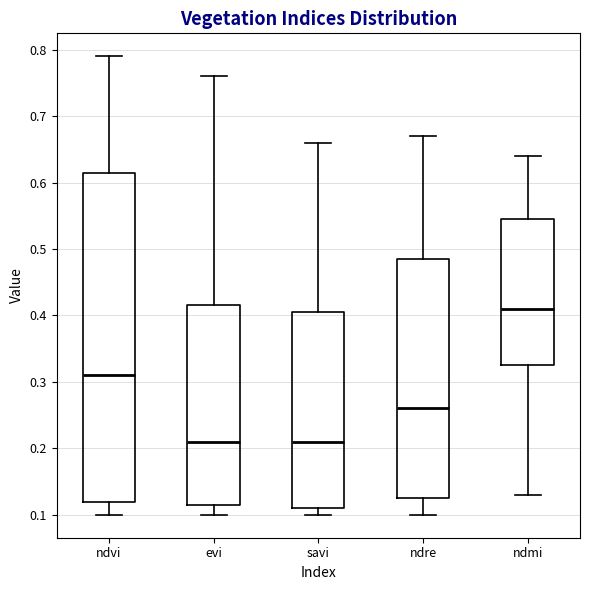

Which box has the highest median line?

ndmi